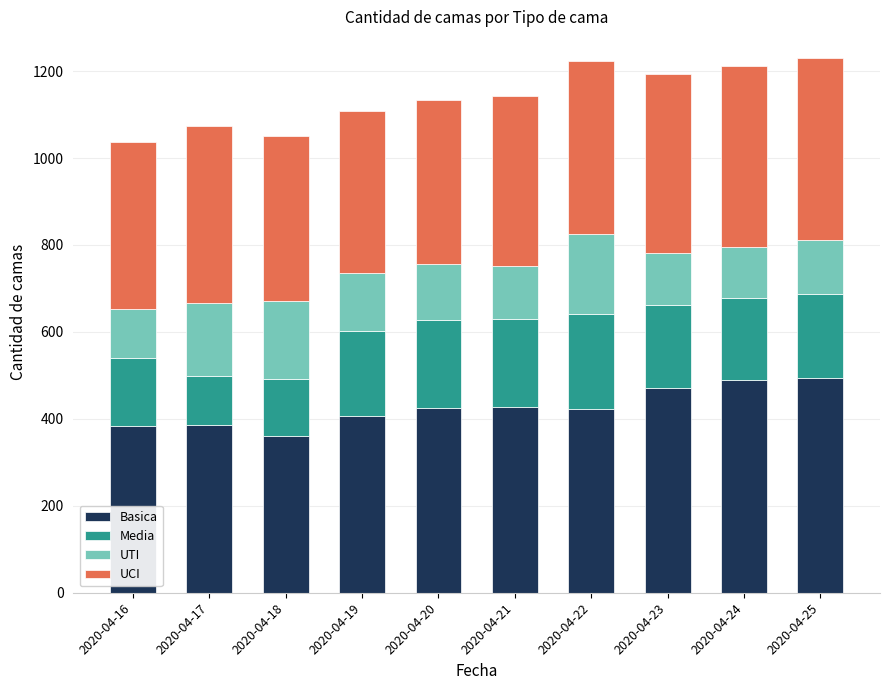

What is the minimum value for Basica?

360